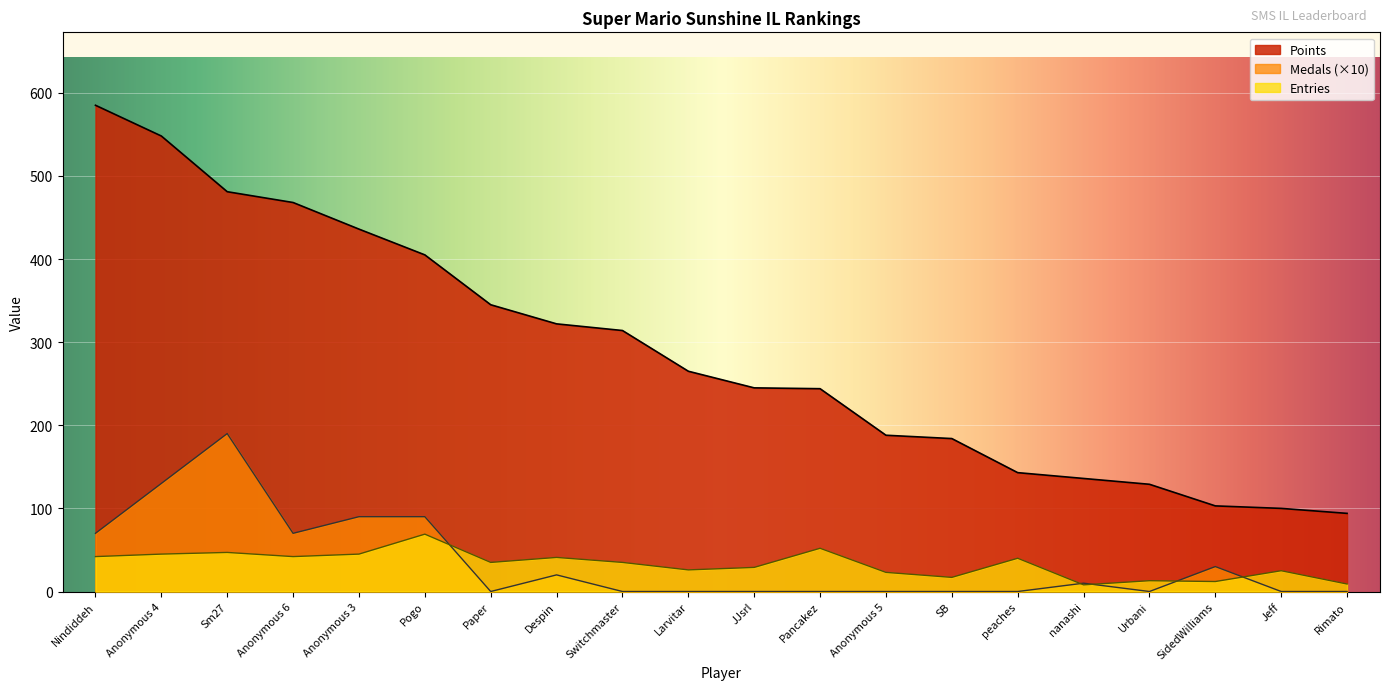

Which series ends up on top after the final intersection of Entries and Medals?

Entries